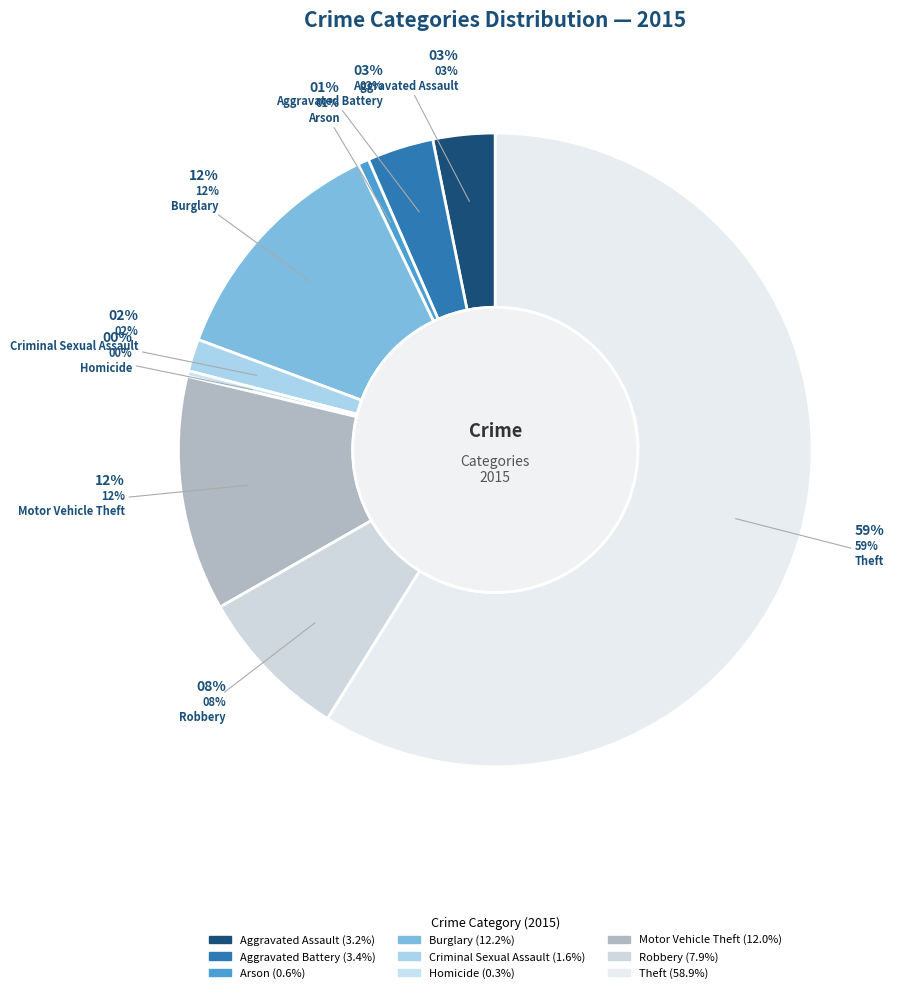

True or false: Aggravated Battery accounts for 15% of the total.

False